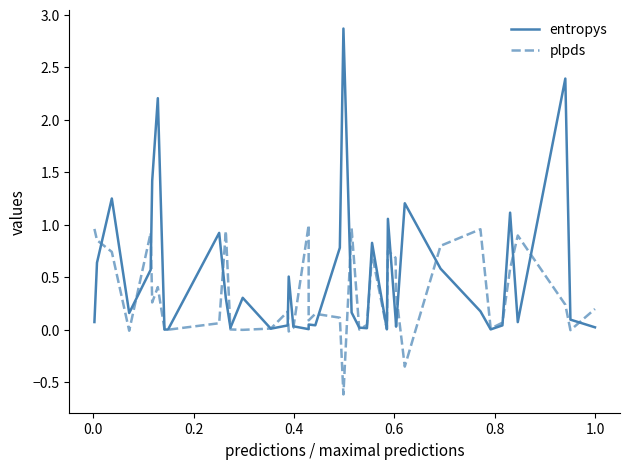

How many lines are shown in the chart?

2